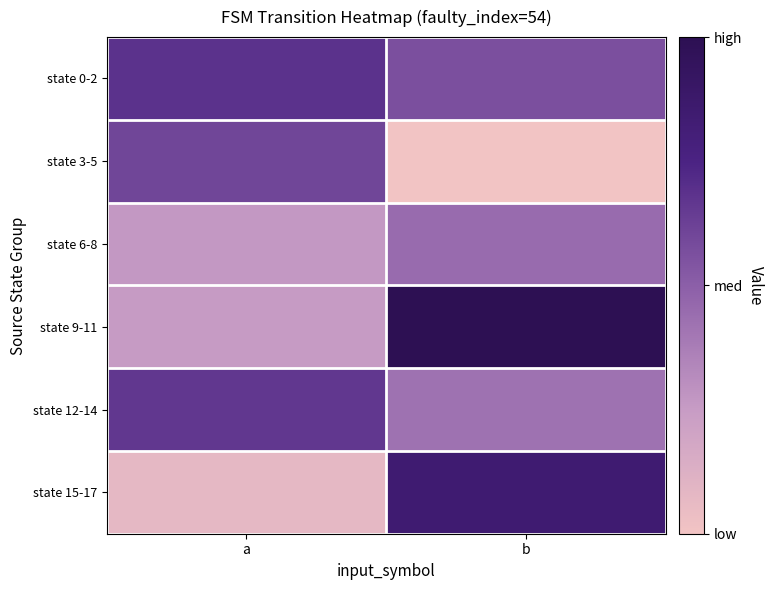

How many data points does each series have?

2